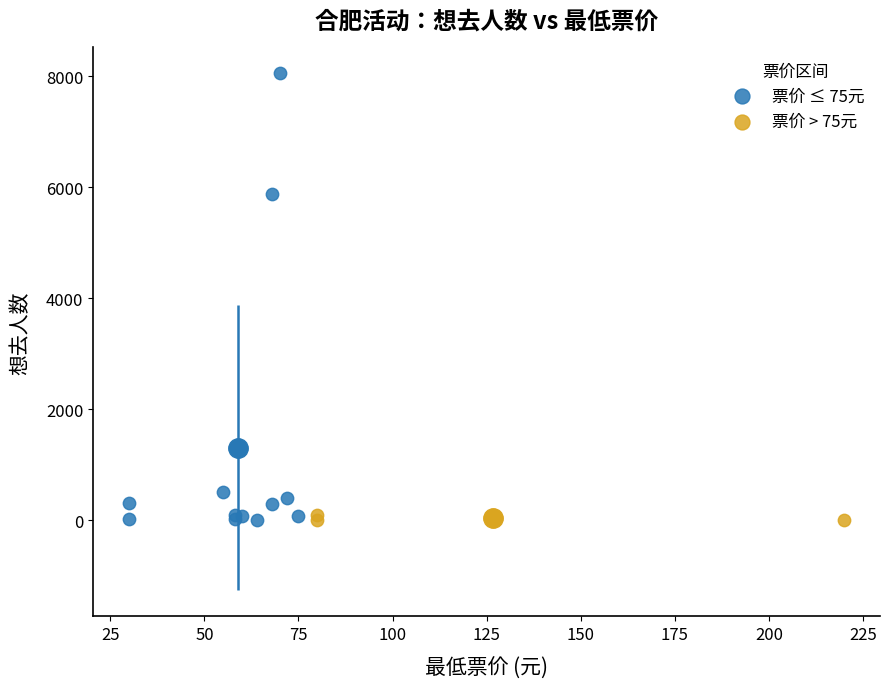

Which series has the widest spread of Y values?

票价 ≤ 75元